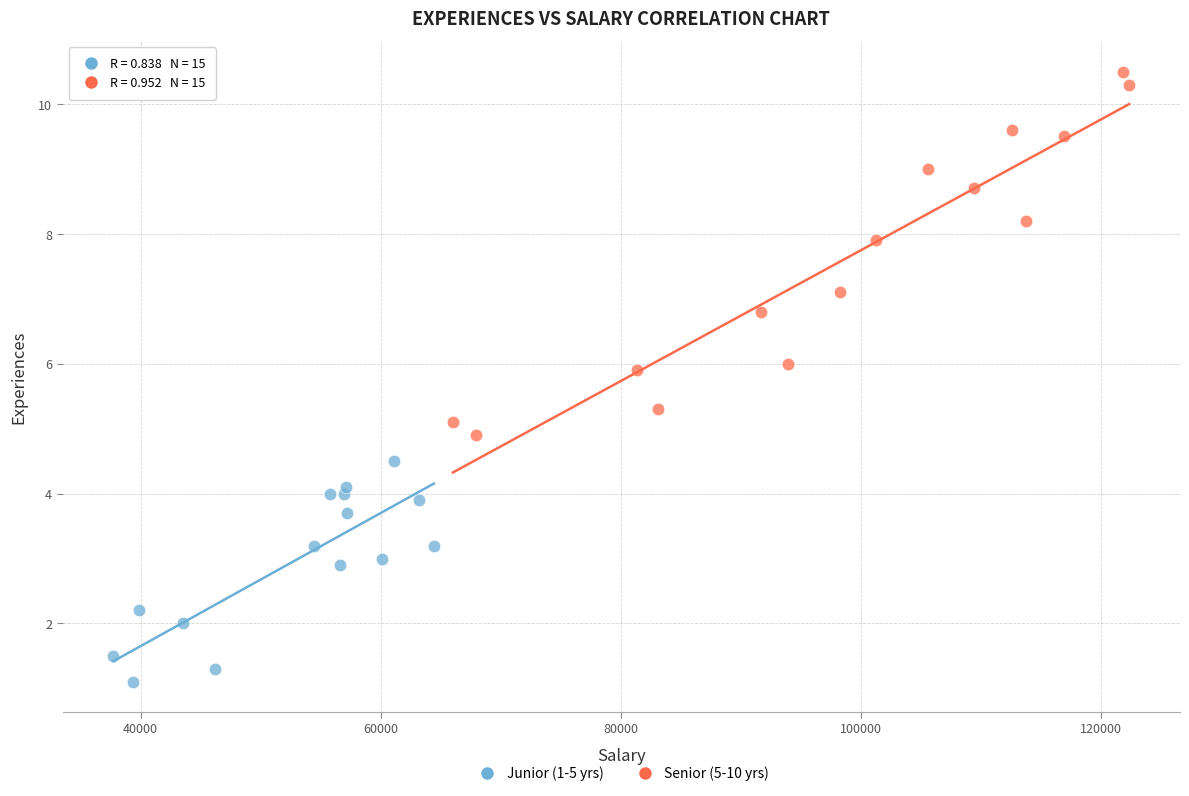

What are all the series names shown in the legend?

Junior (1-5 yrs), Senior (5-10 yrs)